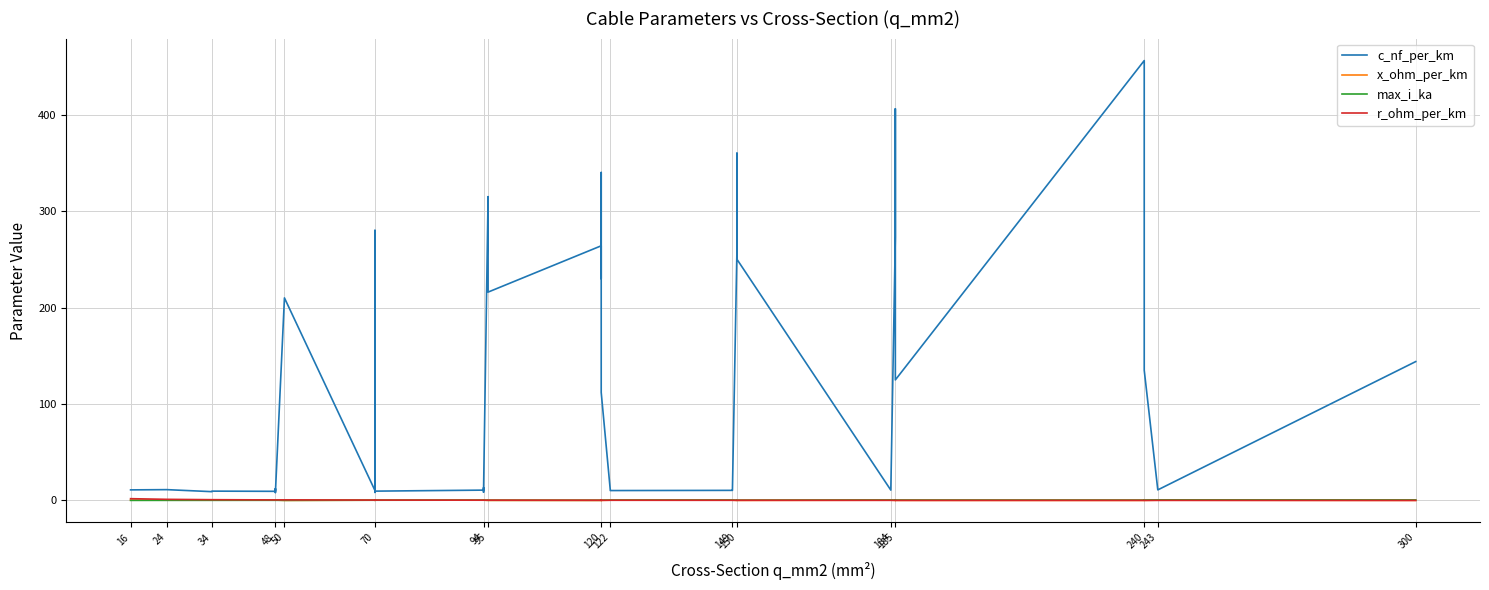

Which series has the largest total across all categories?

c_nf_per_km